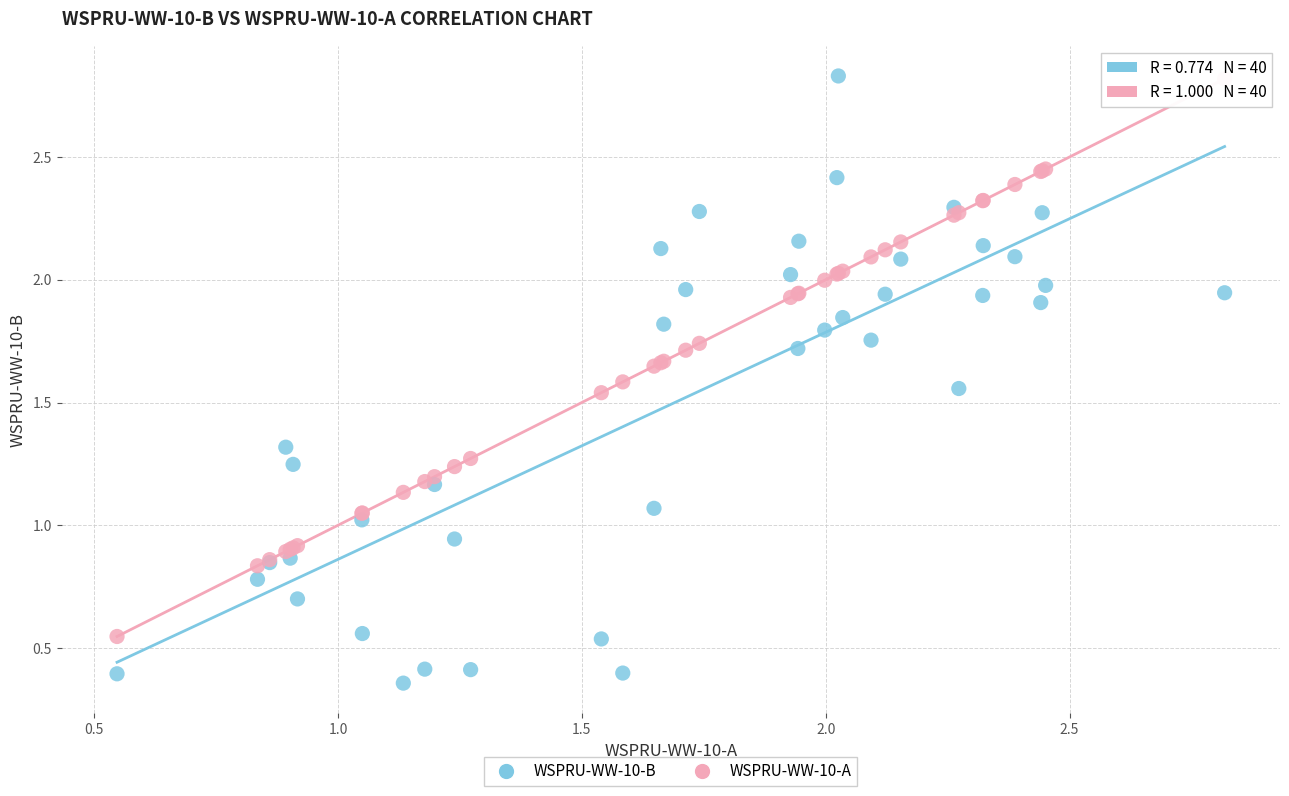

Which series contains the lowest Y value?

WSPRU-WW-10-B